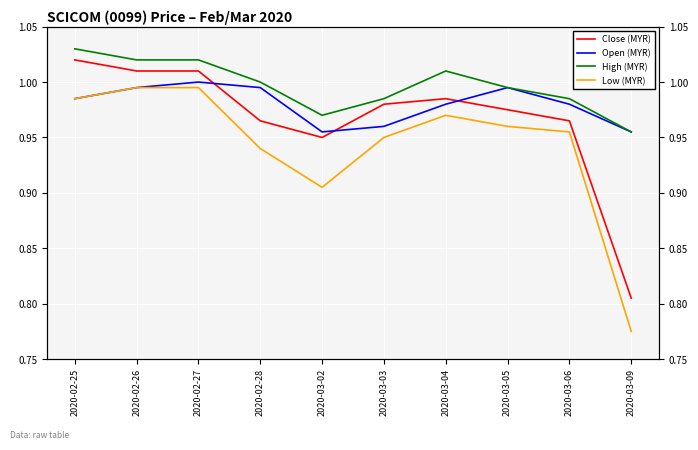

The Low (MYR) series shows 1.0 at 2020-02-25. True or false?

True